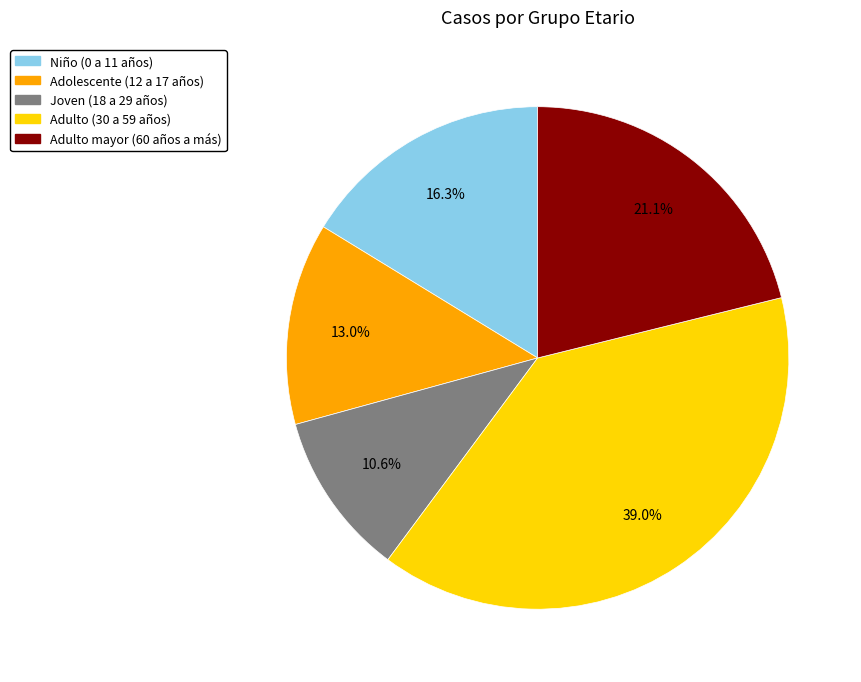

How much of the chart is everything except Adulto (30 a 59 años)?

61.0%